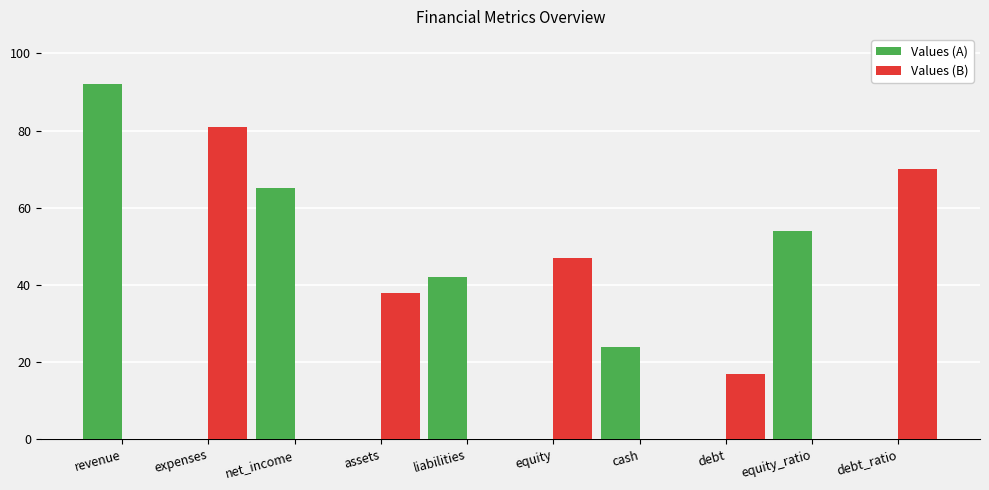

At which label is Values (A) closest to 46?

liabilities